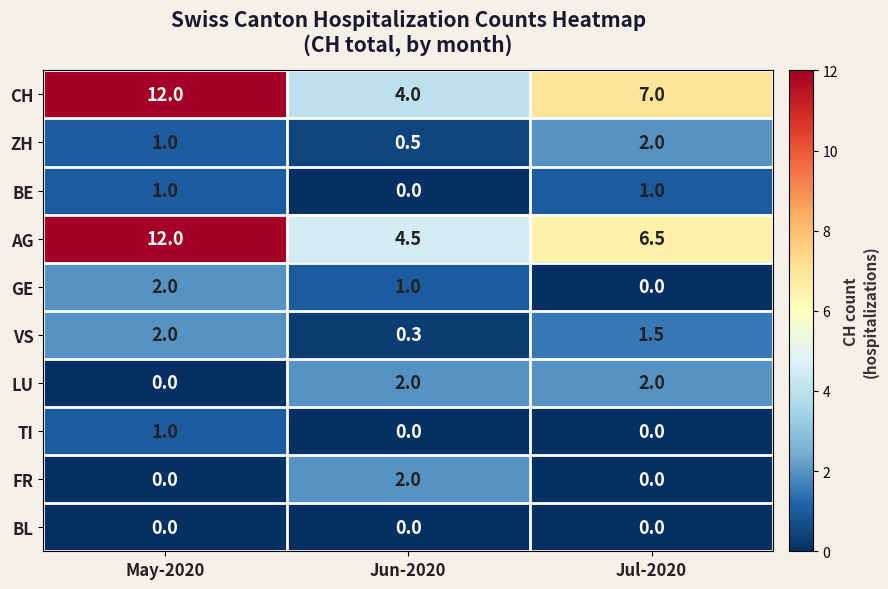

How many data points does each series have?

3